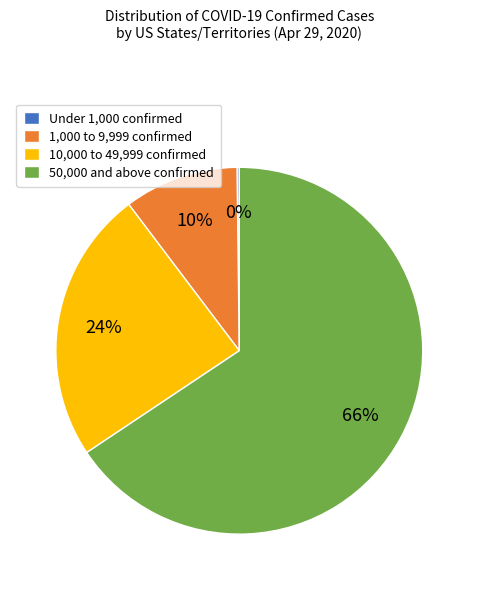

To the nearest percent, what is the average slice percentage?

25%